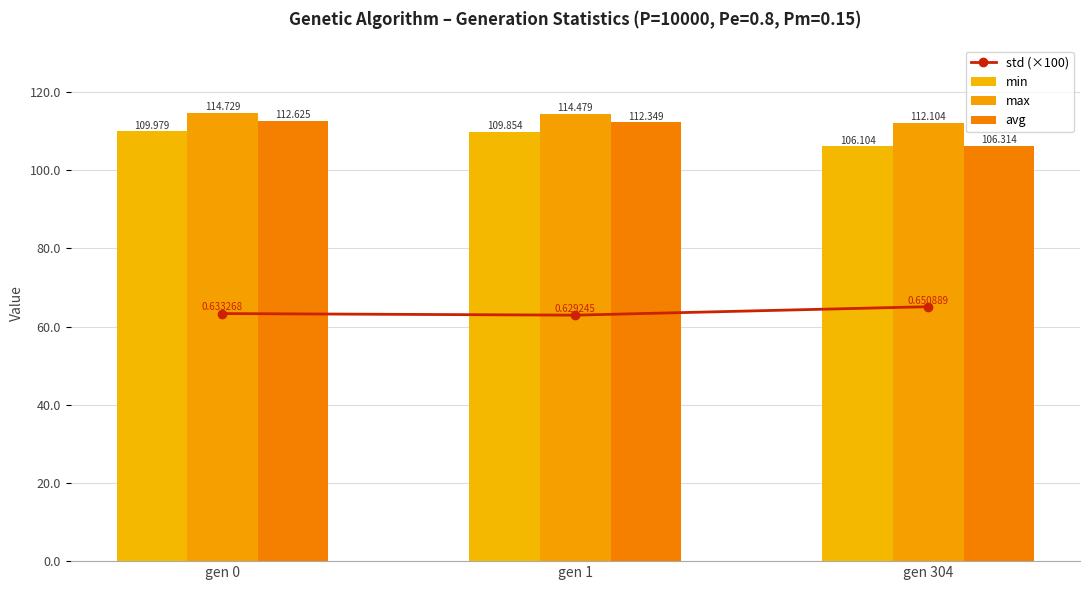

The max series shows 77.6 at gen 1. True or false?

False